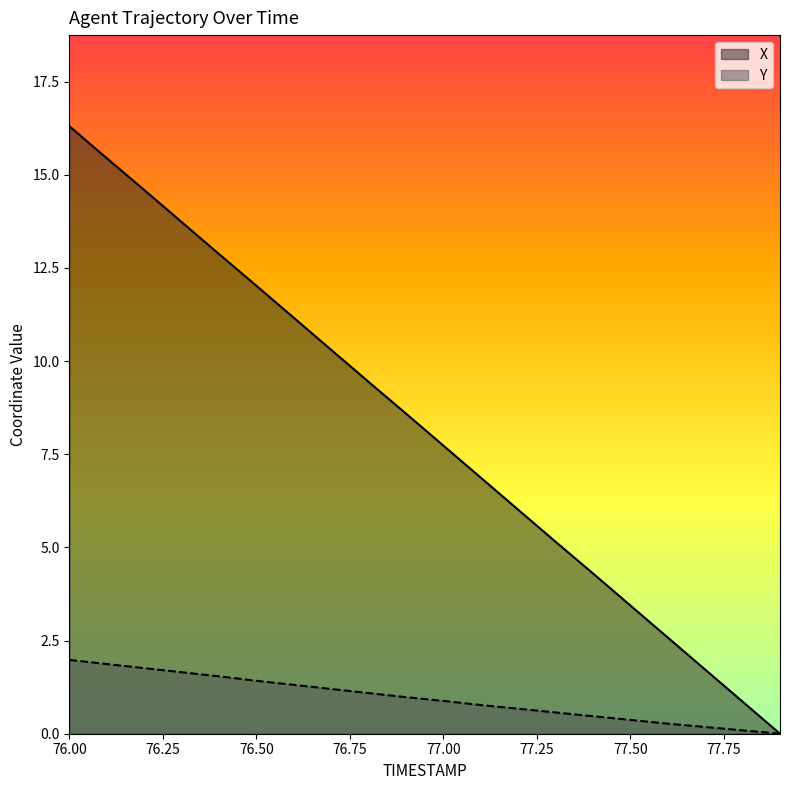

List the labels in order of X value, smallest first.

77.9, 77.8, 77.7, 77.6, 77.5, 77.4, 77.3, 77.2, 77.1, 77.0, 76.9, 76.8, 76.7, 76.6, 76.5, 76.4, 76.3, 76.2, 76.1, 76.0